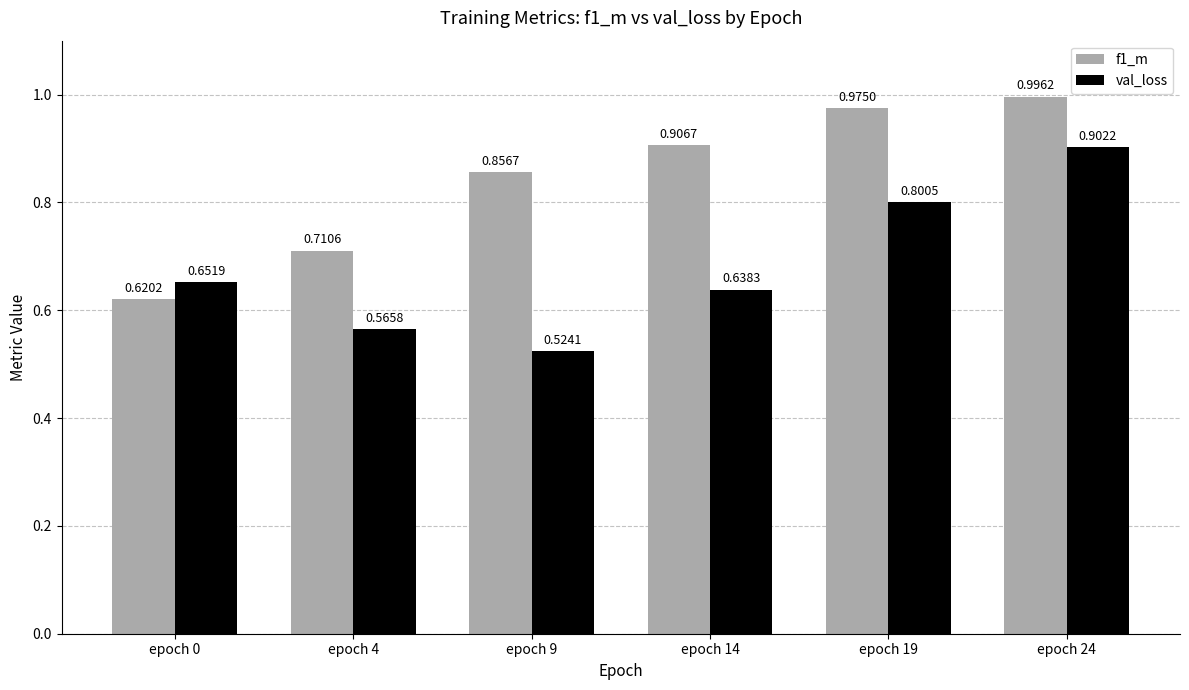

Rank the series at epoch 0 from highest to lowest value.

val_loss, f1_m